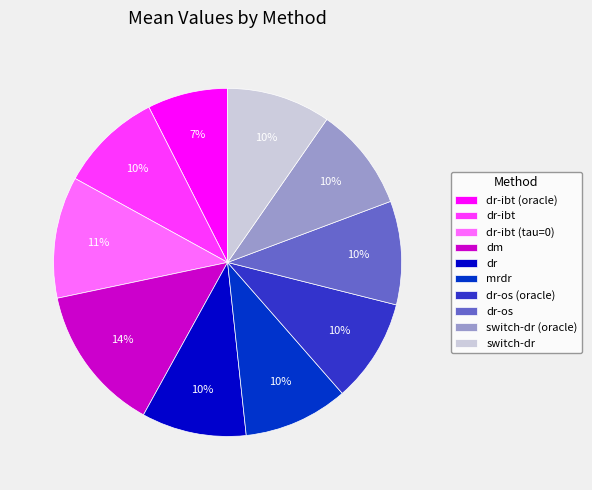

Combined, do switch-dr and dm account for over 50%?

No